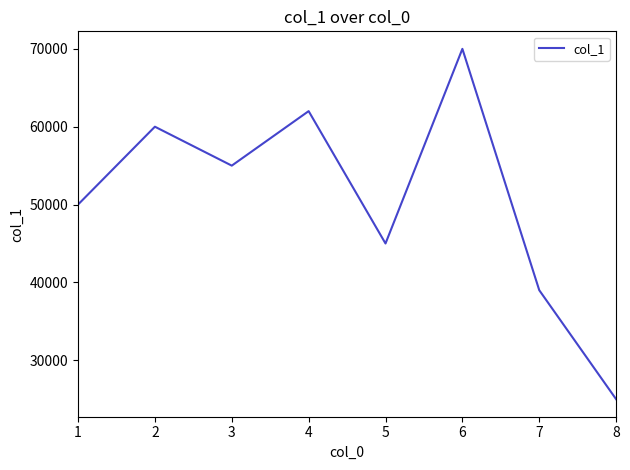

Reading left to right, transcribe all the data shown in this chart.

50000	60000	55000	62000	45000	70000	39000	25000